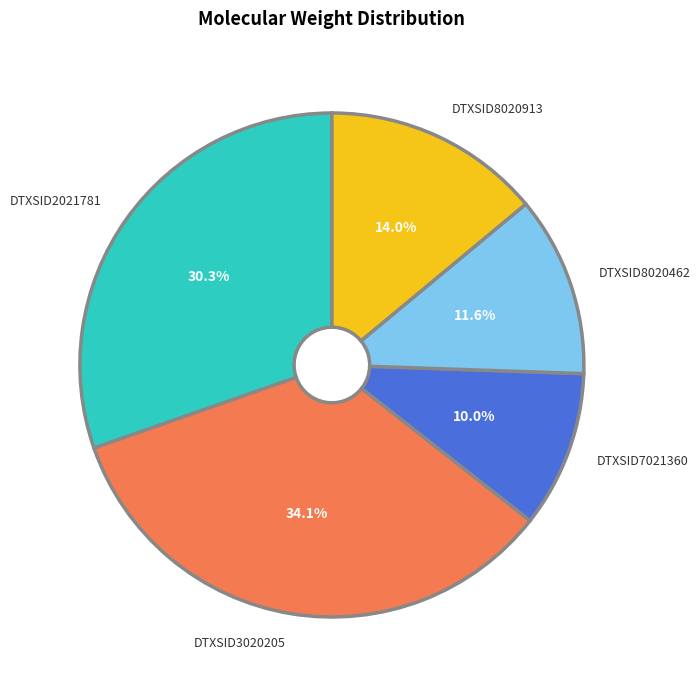

The DTXSID2021781 slice represents 38% of the pie. True or false?

False